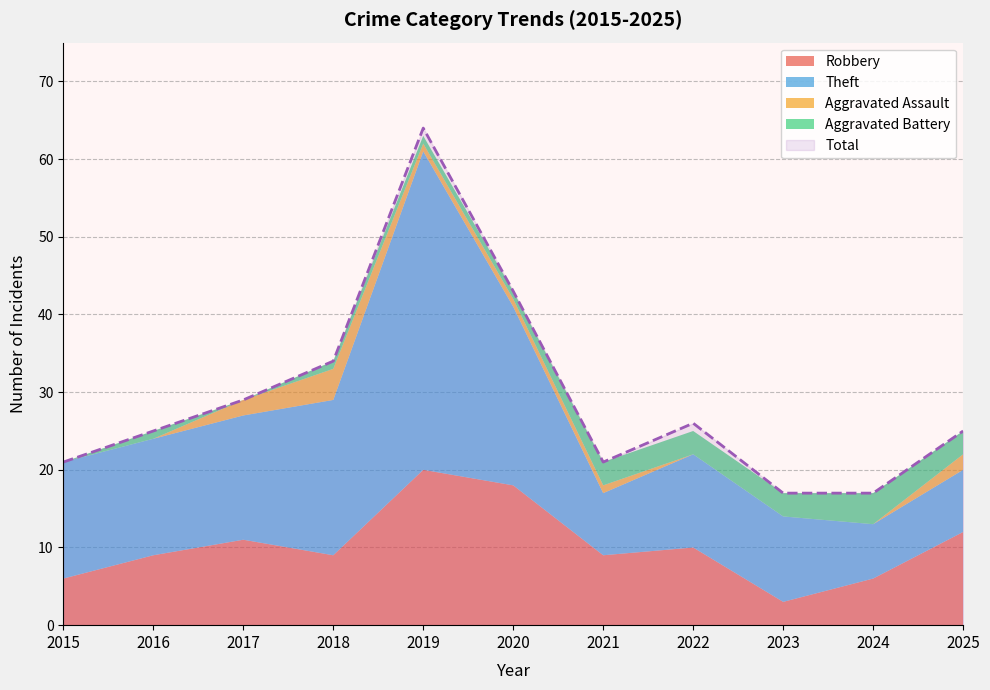

Reading left to right, list all the values displayed in this chart.

Robbery: 2015=6	2016=9	2017=11	2018=9	2019=20	2020=18	2021=9	2022=10	2023=3	2024=6	2025=12
Theft: 2015=15	2016=15	2017=16	2018=20	2019=41	2020=23	2021=8	2022=12	2023=11	2024=7	2025=8
Aggravated Assault: 2015=0	2016=0	2017=2	2018=4	2019=1	2020=1	2021=1	2022=0	2023=0	2024=0	2025=2
Aggravated Battery: 2015=0	2016=1	2017=0	2018=1	2019=1	2020=1	2021=3	2022=3	2023=3	2024=4	2025=3
Total: 2015=21	2016=25	2017=29	2018=34	2019=64	2020=43	2021=21	2022=26	2023=17	2024=17	2025=25